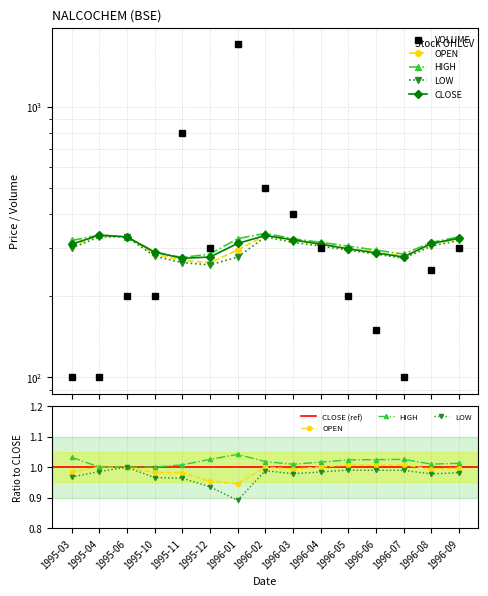

Rank the series by their maximum value, from highest to lowest.

VOLUME, HIGH, OPEN, CLOSE, LOW